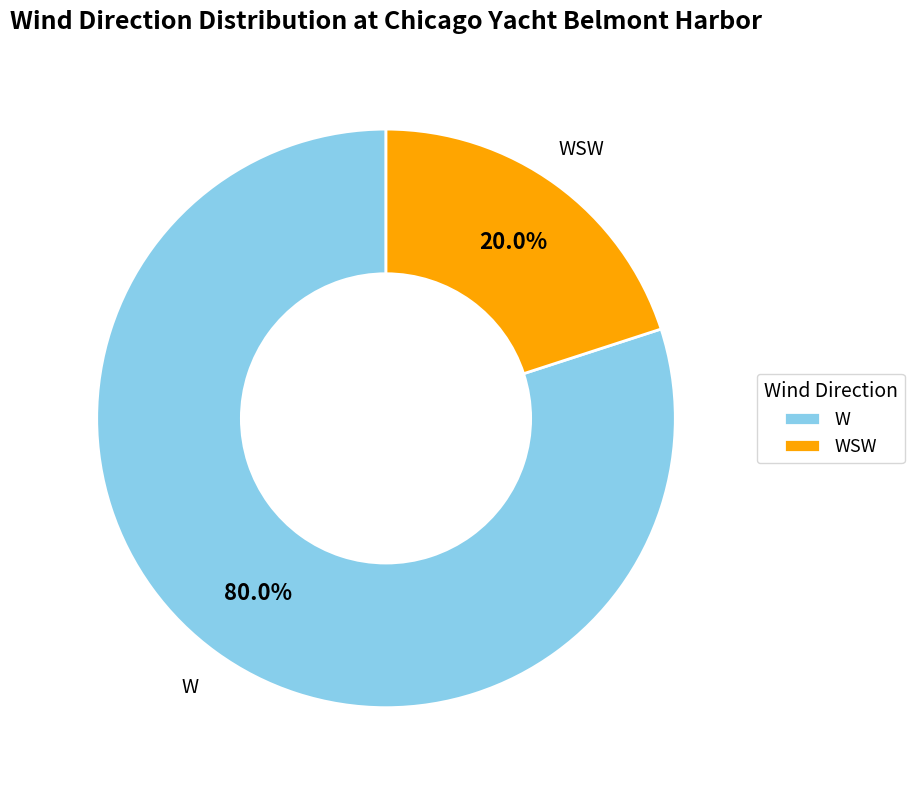

Combined, do W and WSW account for over 50%?

Yes